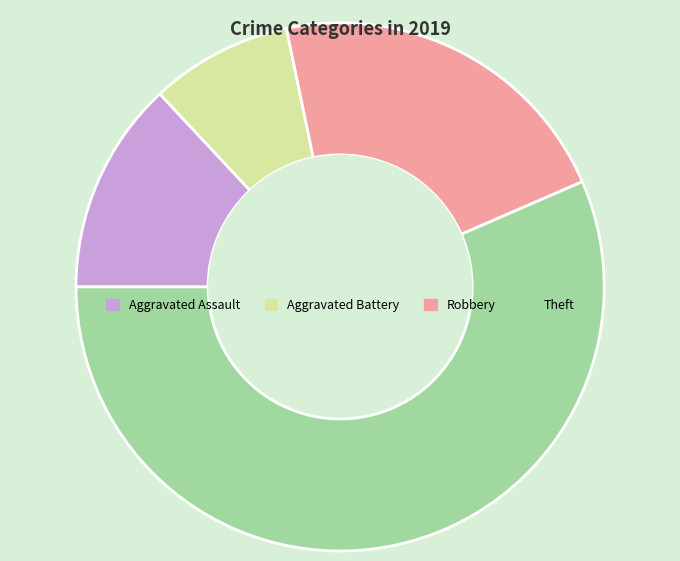

The Aggravated Battery slice represents 9% of the pie. True or false?

True